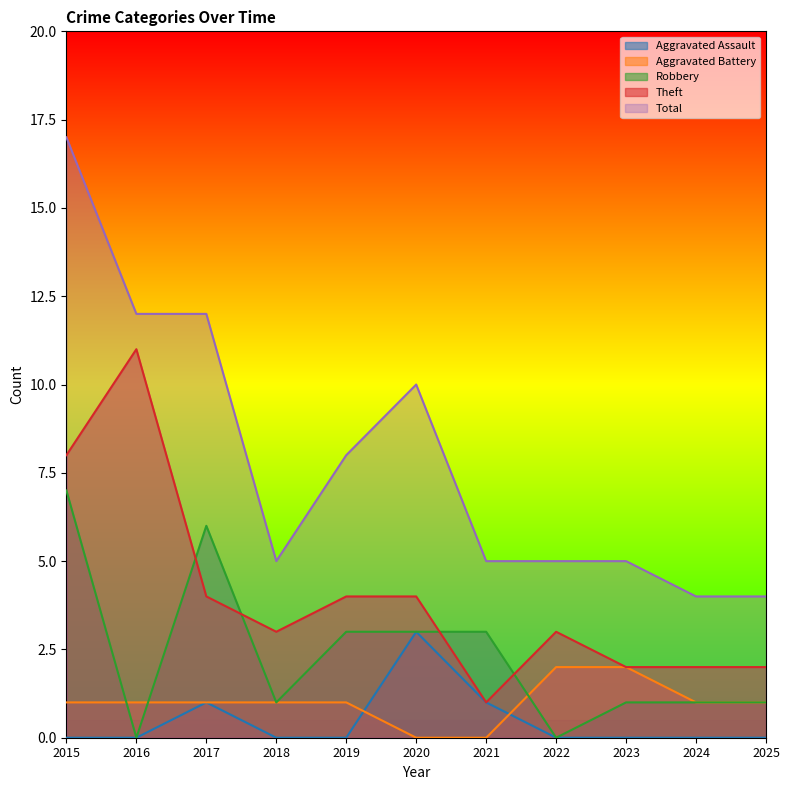

How many times do Aggravated Battery and Robbery cross each other?

3